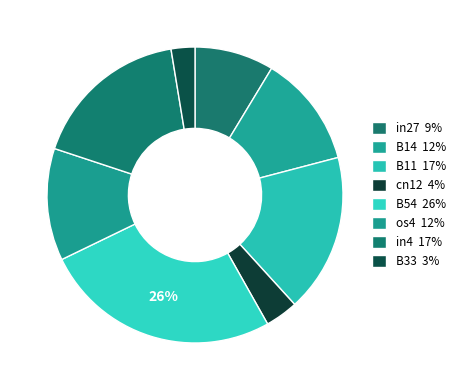

Count the number of slices in the pie.

8